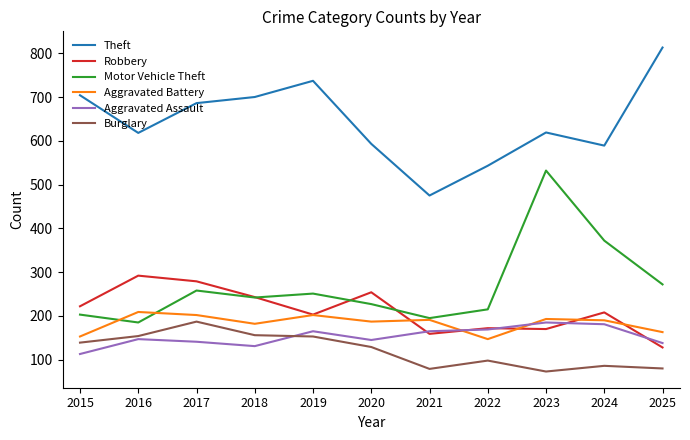

Is it true that Theft equals 593 at 2020?

True